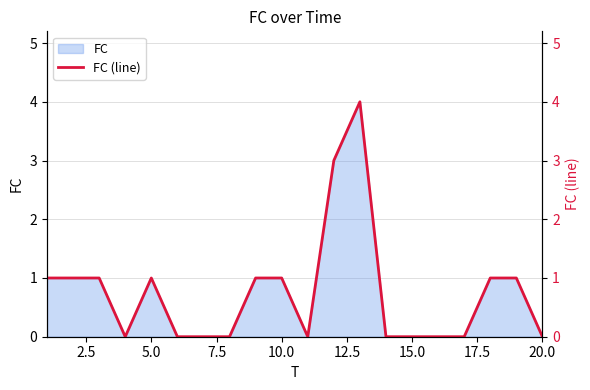

Does the chart have visible grid lines?

Yes